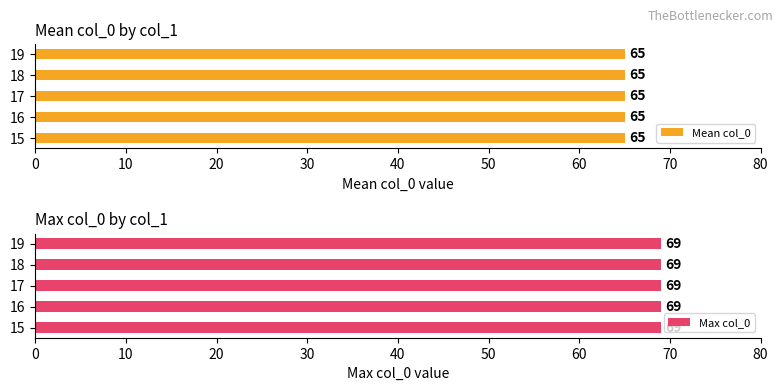

At which category does the chart reach its peak across all series?

15